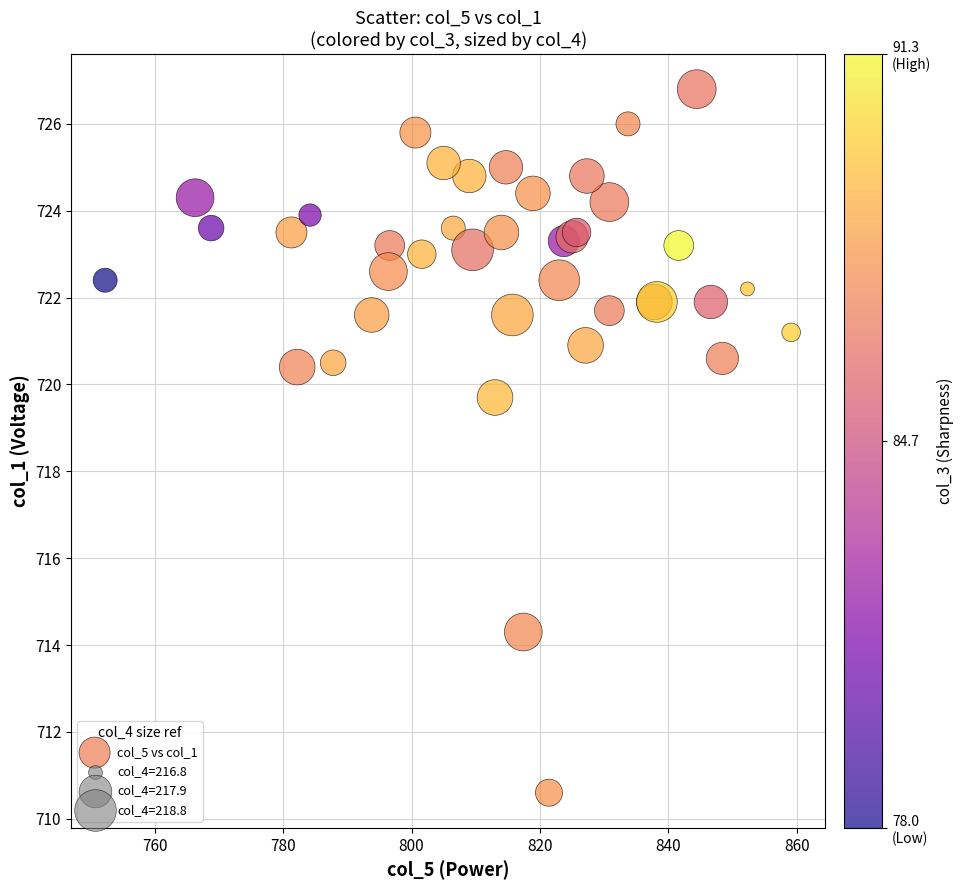

What Y value in the scatter plot is closest to 718?

719.7